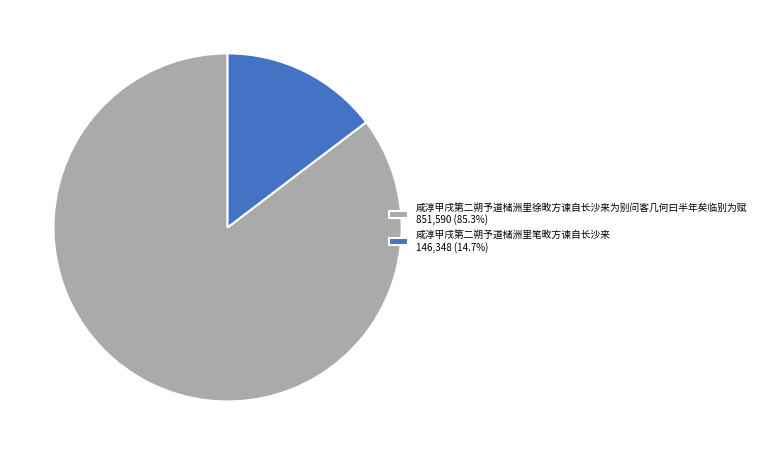

Does 咸淳甲戌第二朔予道槠洲里徐畋方谏自长沙来为别问客几何曰半年矣临别为赋 account for over 50% of the chart?

Yes